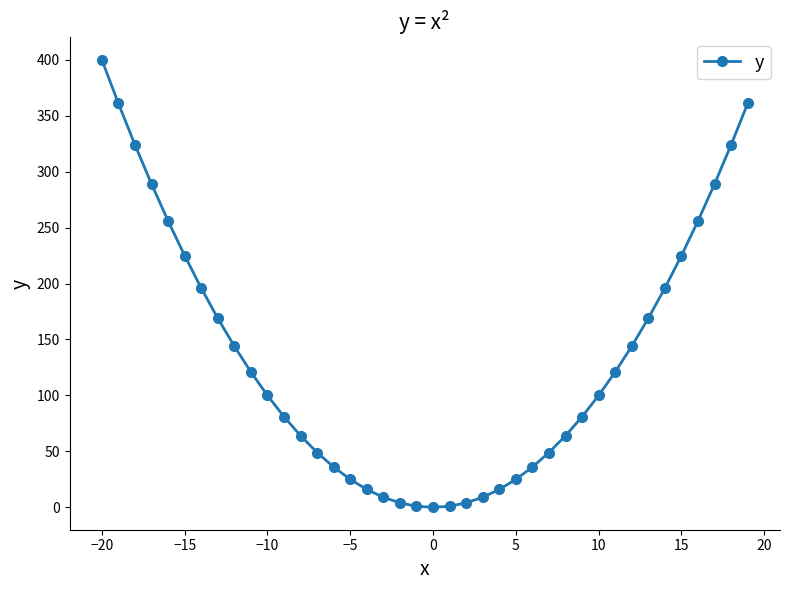

What is the average value?

134